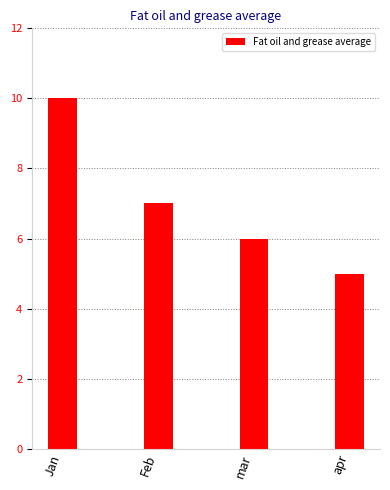

Does the chart contain stacked bars?

No